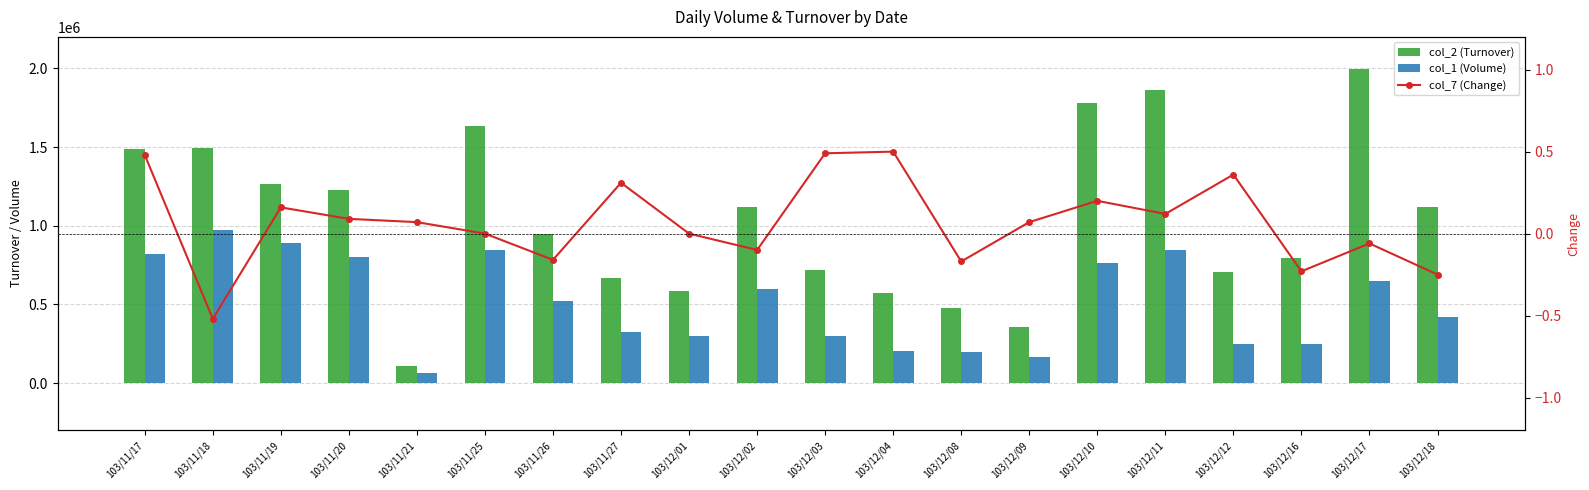

What position from the right is 103/12/17?

2